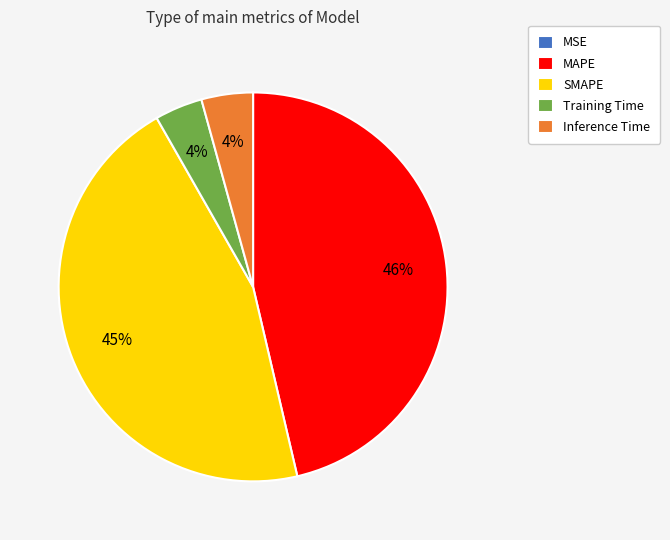

Which slice is the largest?

MAPE